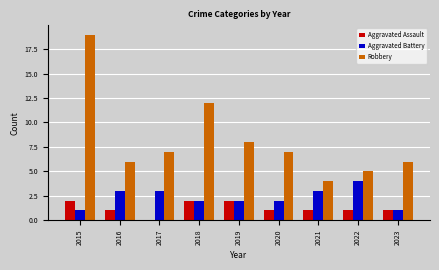

Which label corresponds to the largest value in the chart?

2015